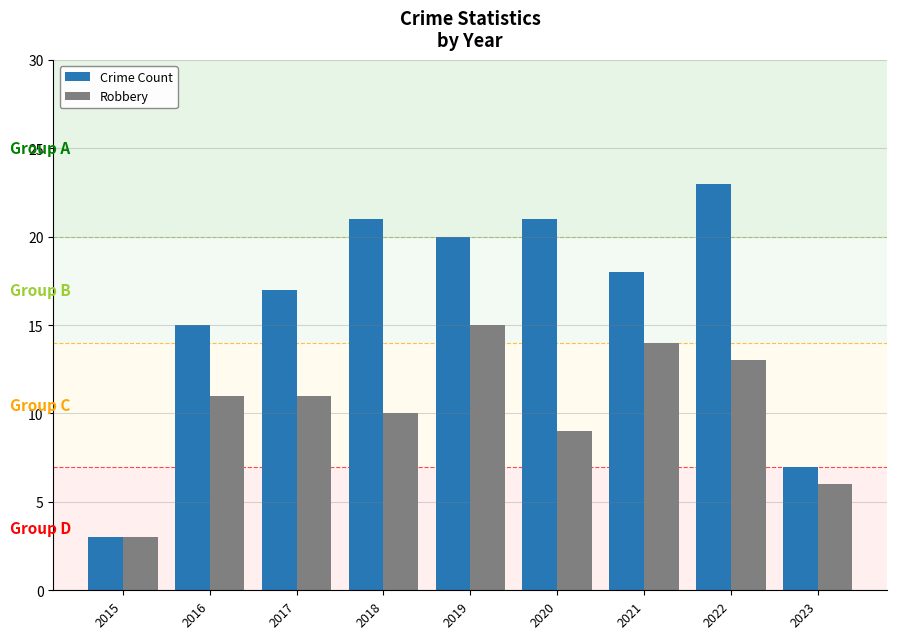

Between 2017 and 2022, which series saw the biggest shift?

Crime Count